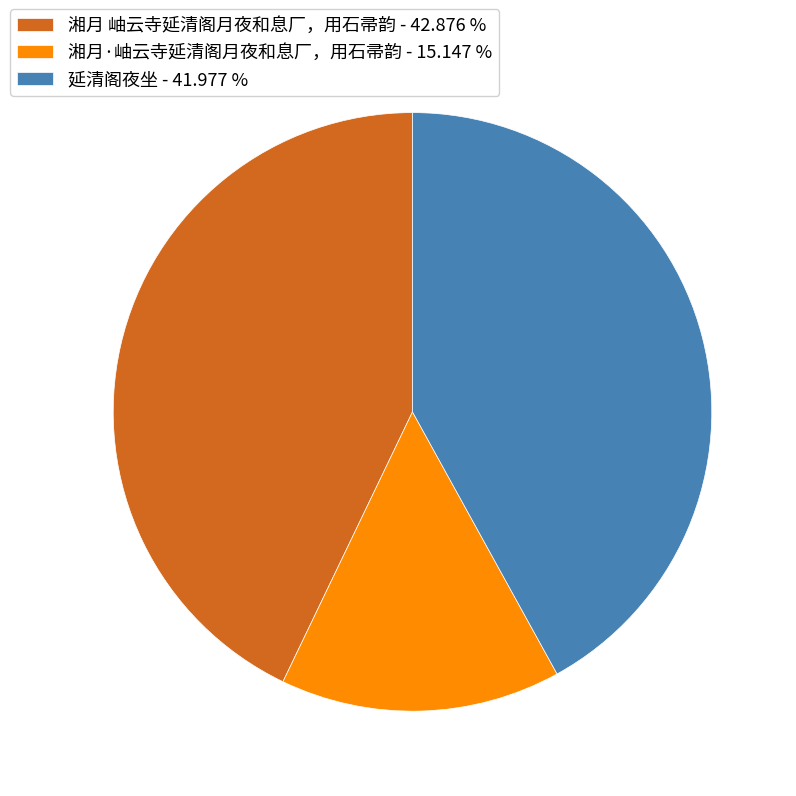

Does any single category account for the majority?

No